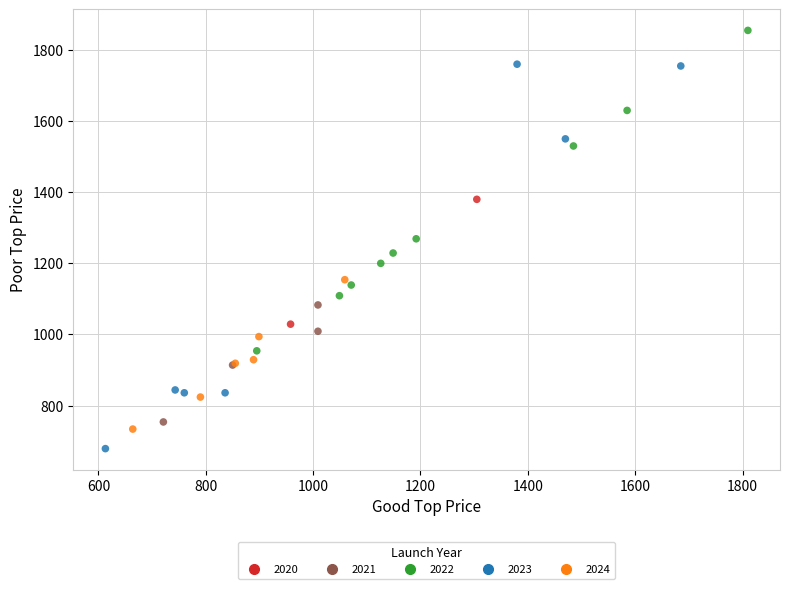

Which series contains the lowest Y value?

2023